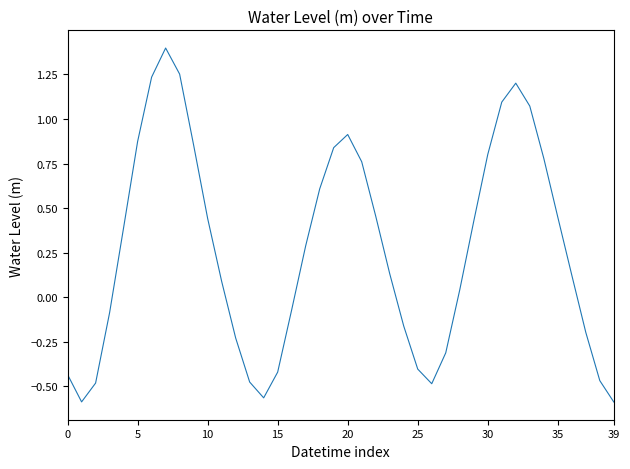

What is the greatest value displayed?

1.4